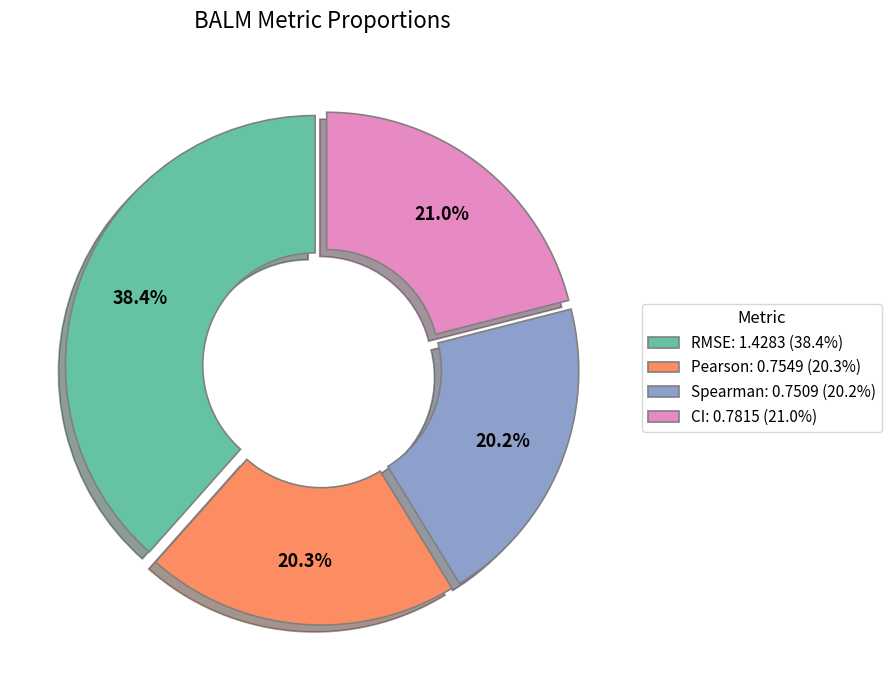

Is there any slice that represents more than half of the pie?

No